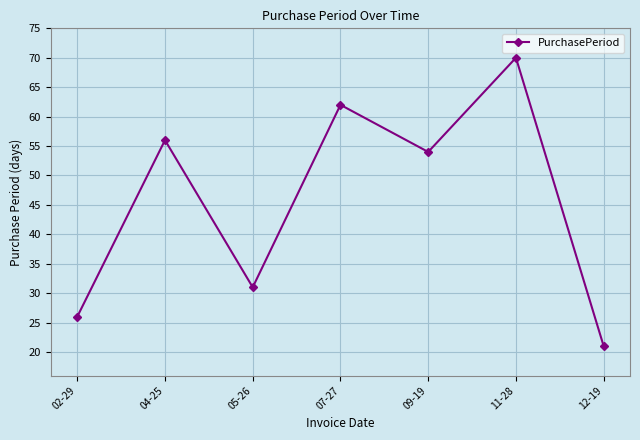

List the labels in order of value, largest first.

11-28, 07-27, 04-25, 09-19, 05-26, 02-29, 12-19